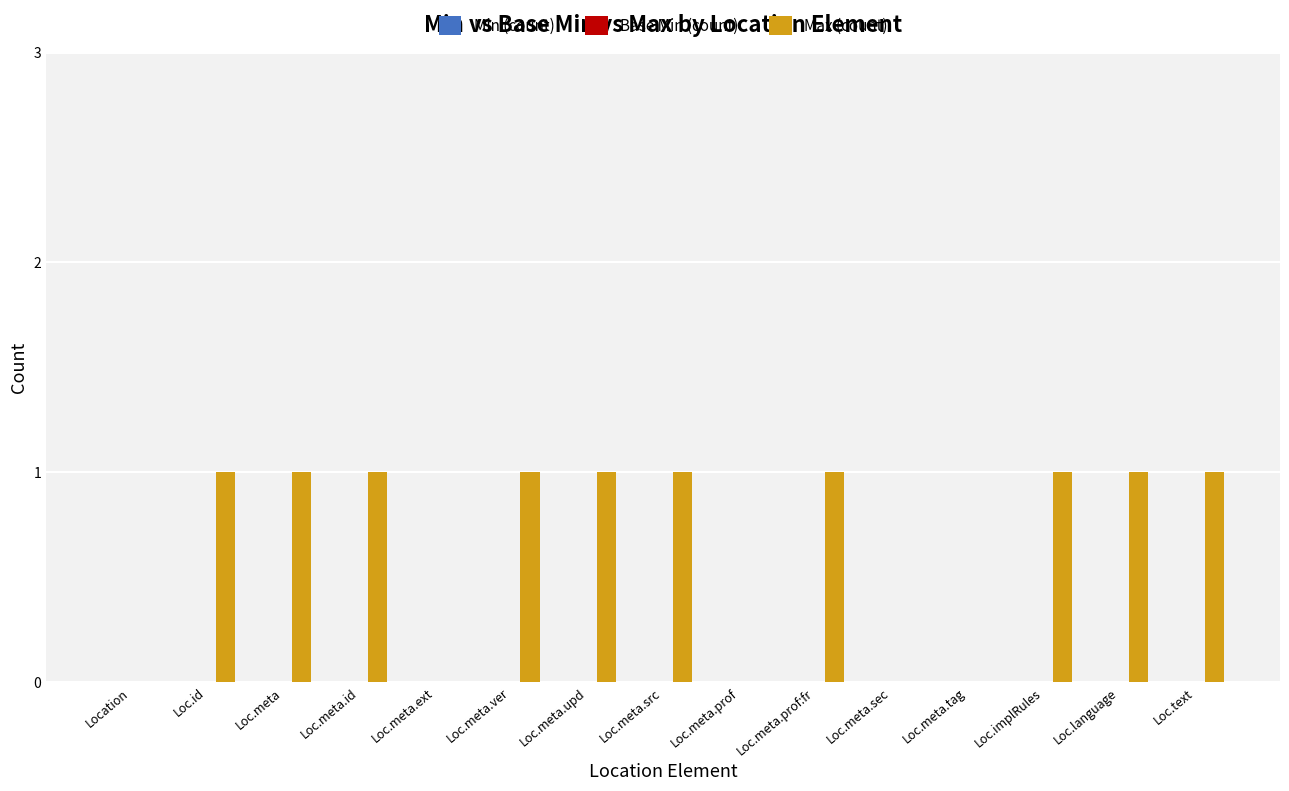

Does the chart contain stacked bars?

No